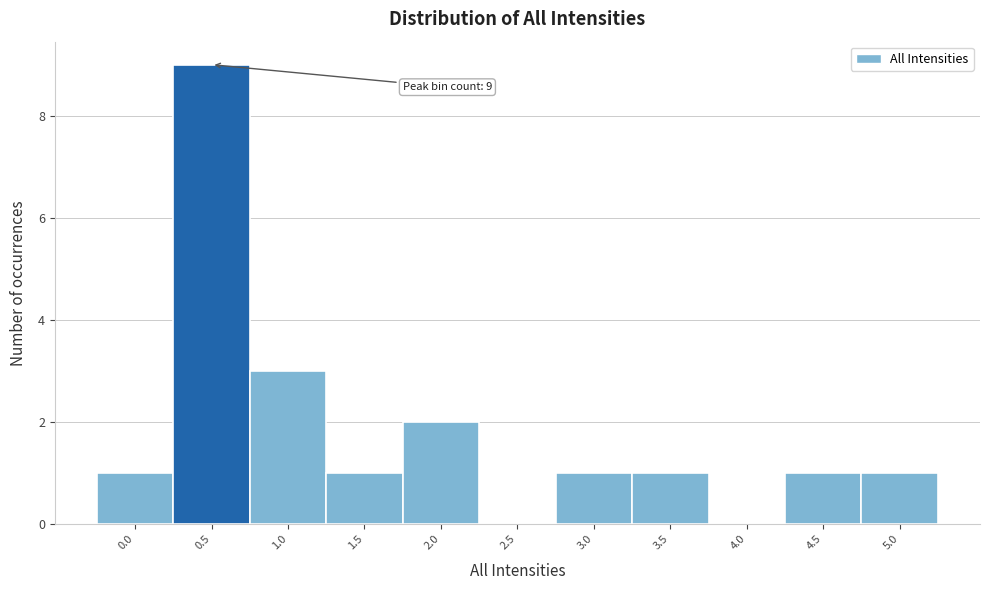

Reading left to right, extract all data points from this chart.

0.0=1	0.5=9	1.0=3	1.5=1	2.0=2	2.5=0	3.0=1	3.5=1	4.0=0	4.5=1	5.0=1